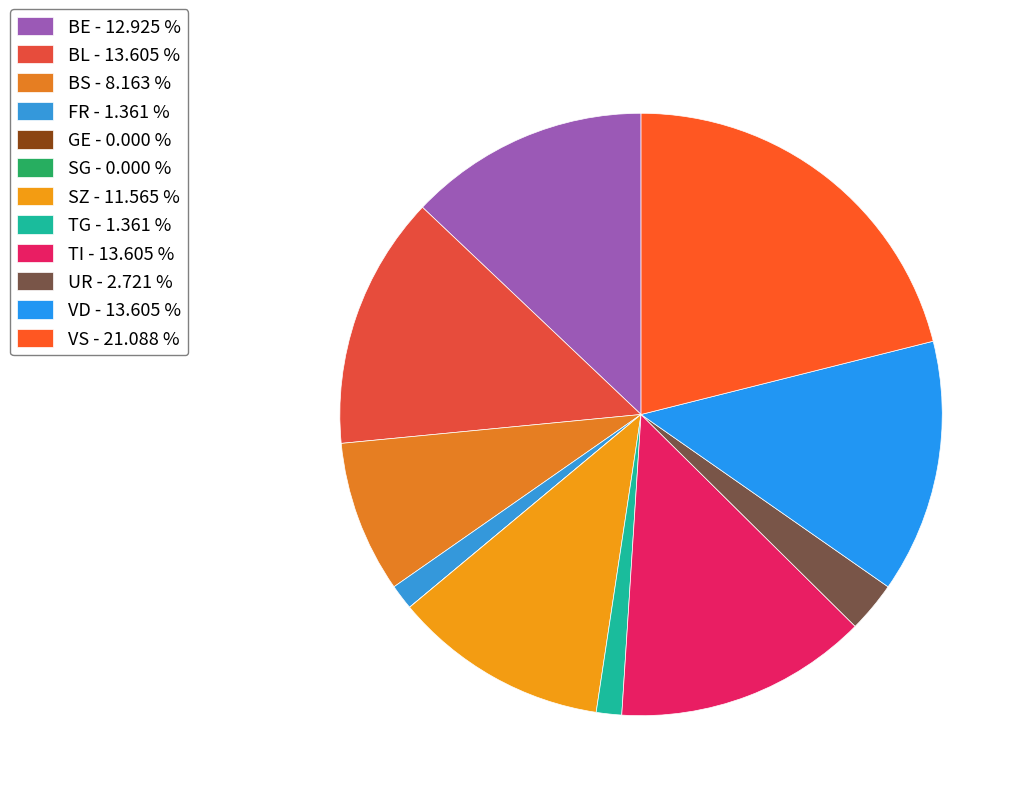

Which slice is the largest?

VS